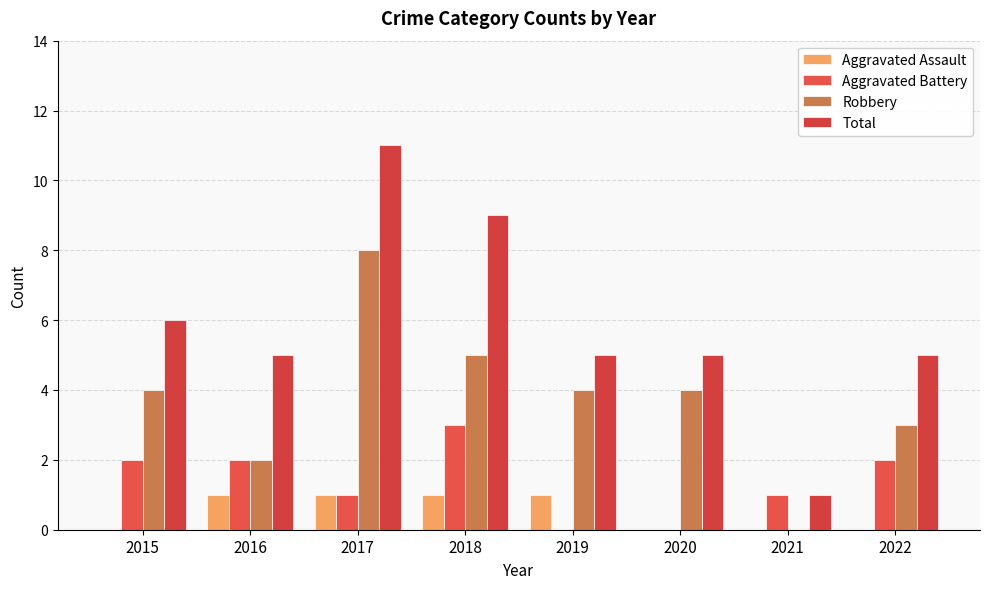

What is the difference between the highest and lowest values at 2017?

10